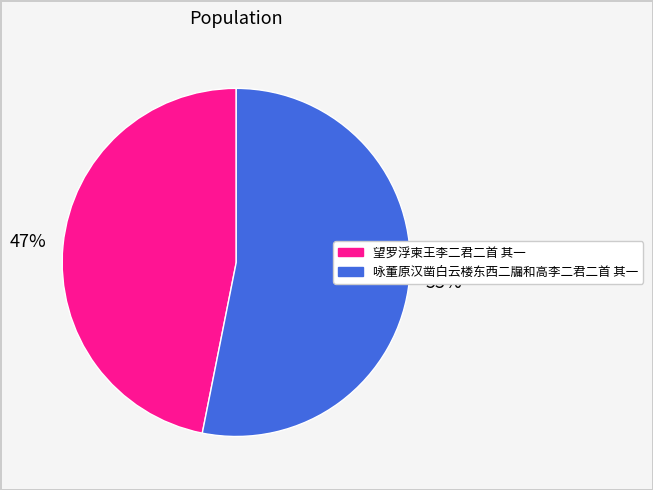

Which category has the biggest portion of the pie?

咏董原汉凿白云楼东西二牖和高李二君二首 其一